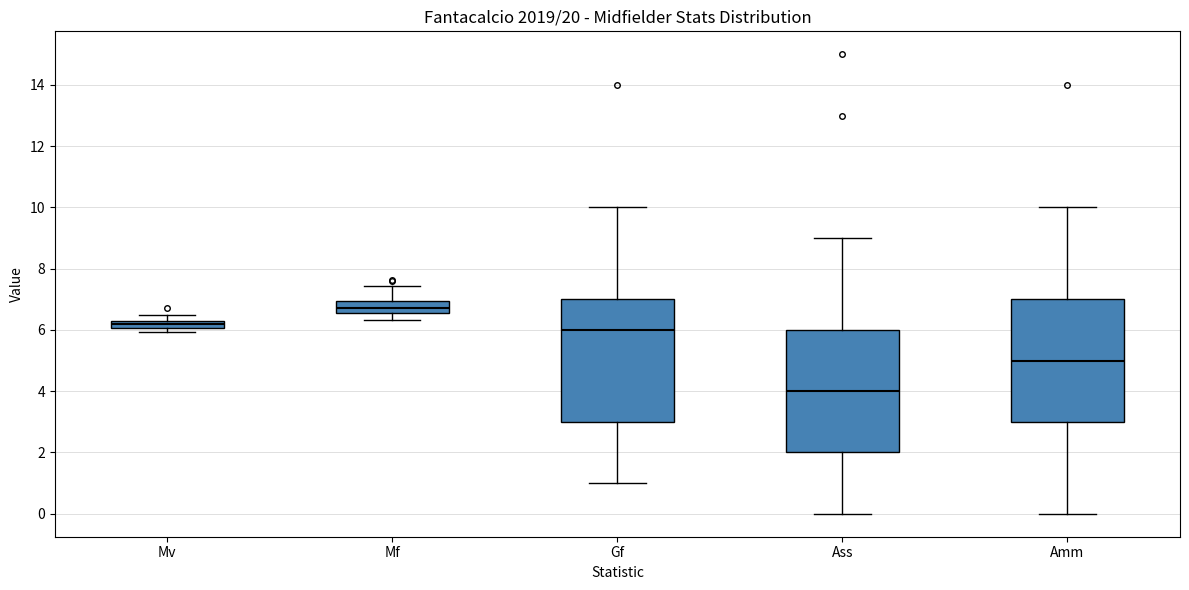

Where is the lower edge of the box for Amm on the y-axis? The values are not printed on the chart, so give them approximately, as read against the axis.

3.0